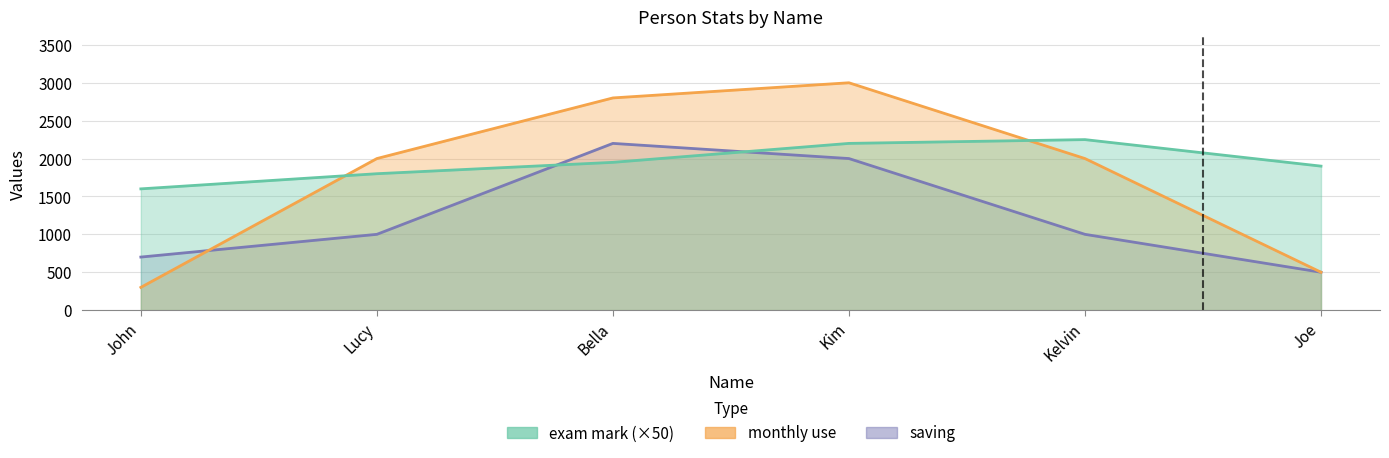

At Joe, list the series in order from largest to smallest.

exam mark, monthly use, saving